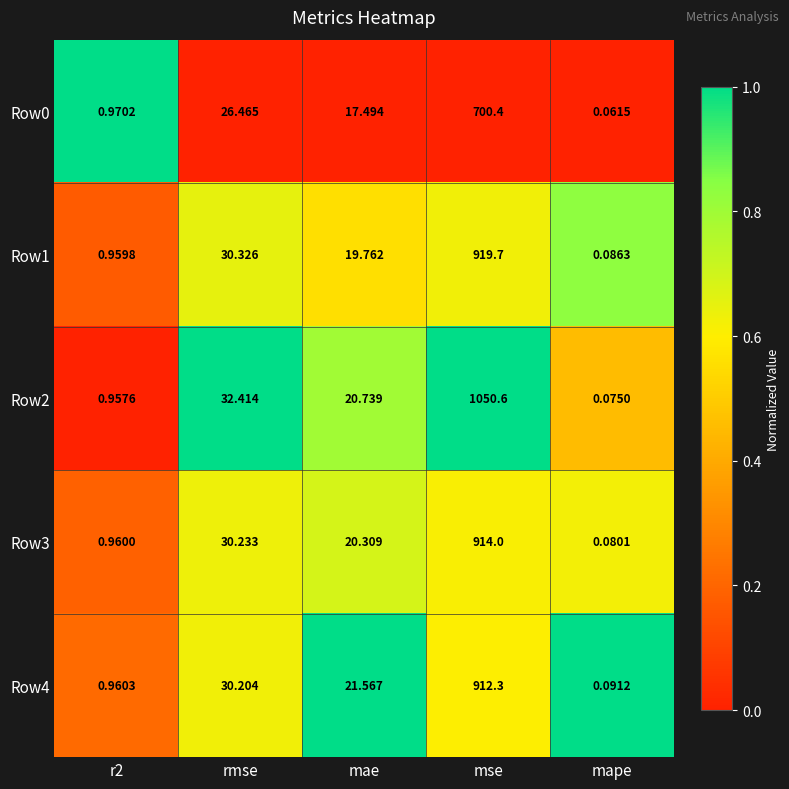

Where does the Row3 series first go above 20?

rmse